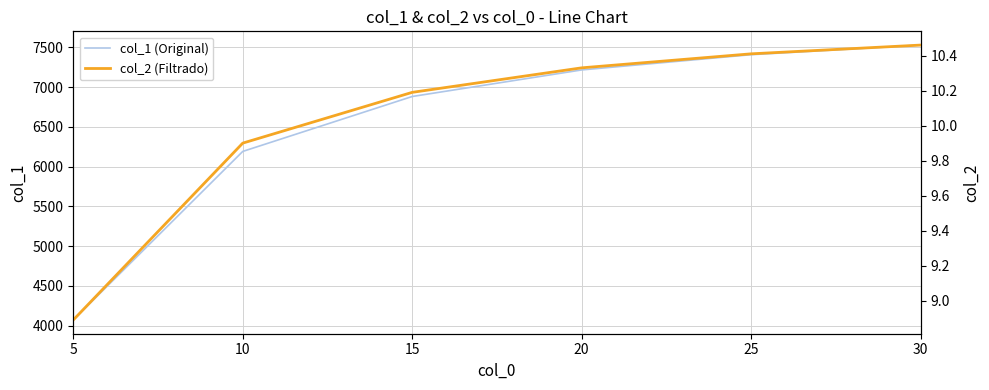

Reading left to right, what are all the values shown in this chart?

col_1 (Original): 5=4072.6	10=6190.7	15=6881.0	20=7214.7	25=7406.3	30=7527.1
col_2 (Filtrado): 5=8.9	10=9.9	15=10.2	20=10.3	25=10.4	30=10.5